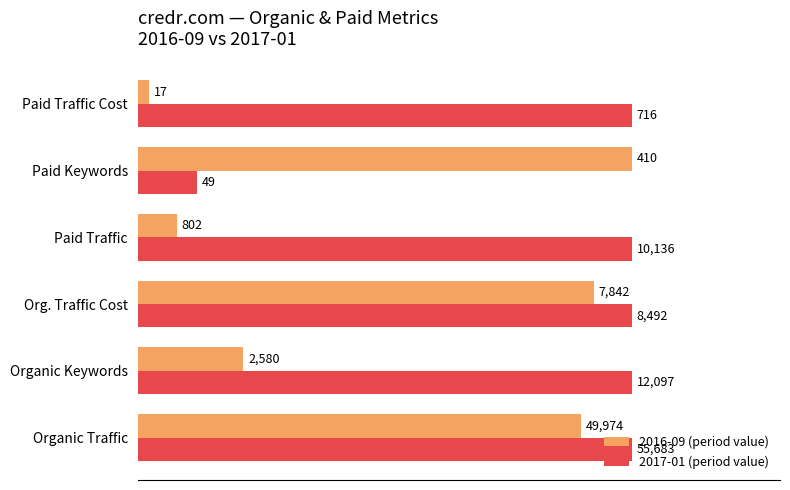

What are all the series names shown in the legend?

2016-09 (period value), 2017-01 (period value)